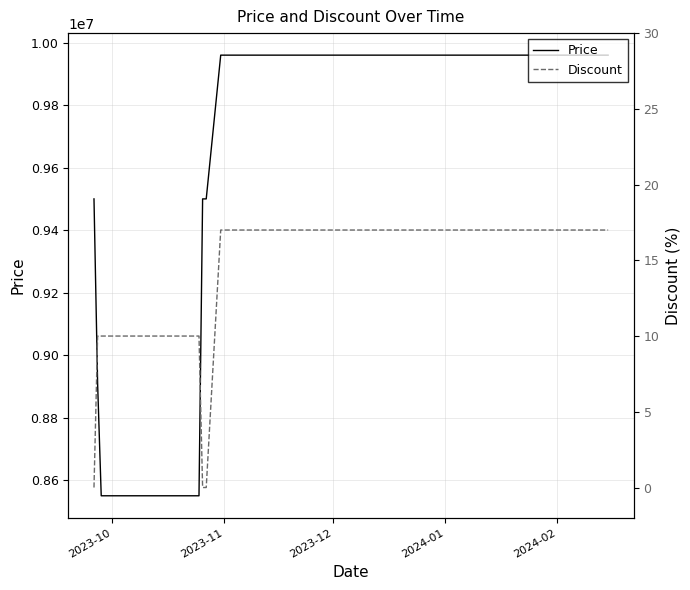

True or false: Price has more than 0 interior local peaks.

False